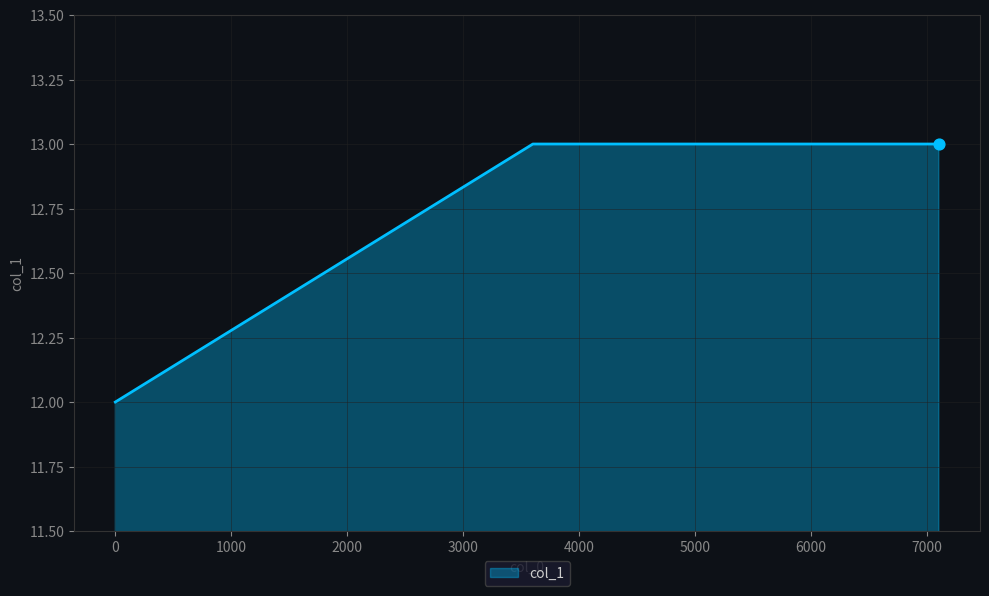

What is the sum of all values?

38